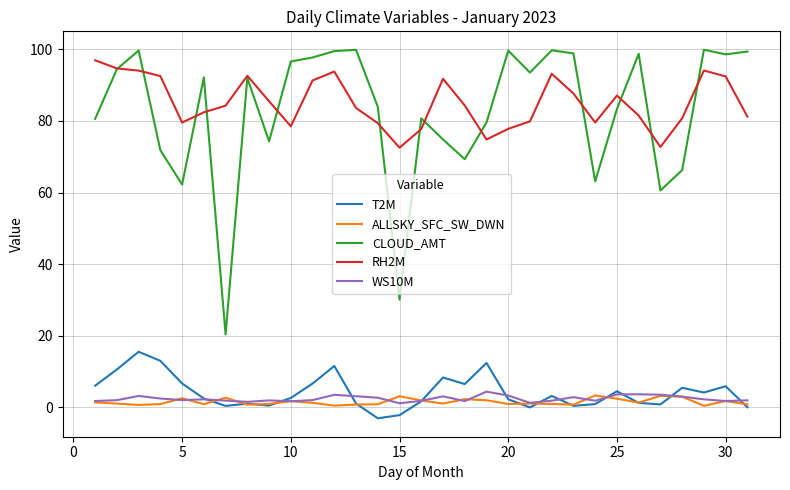

True or false: CLOUD_AMT and ALLSKY_SFC_SW_DWN intersect in this chart.

False